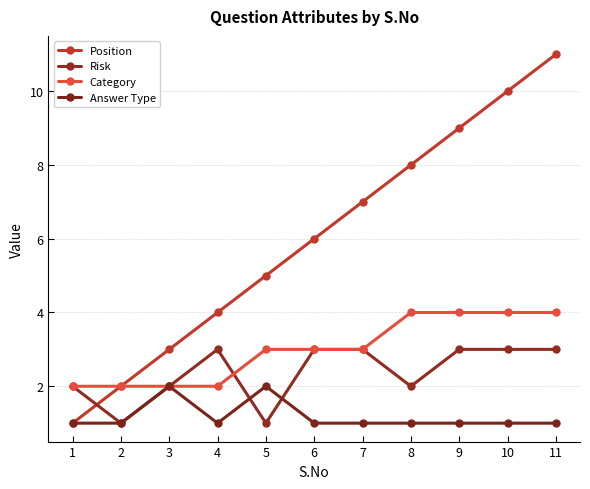

True or false: Answer Type and Category intersect in this chart.

False